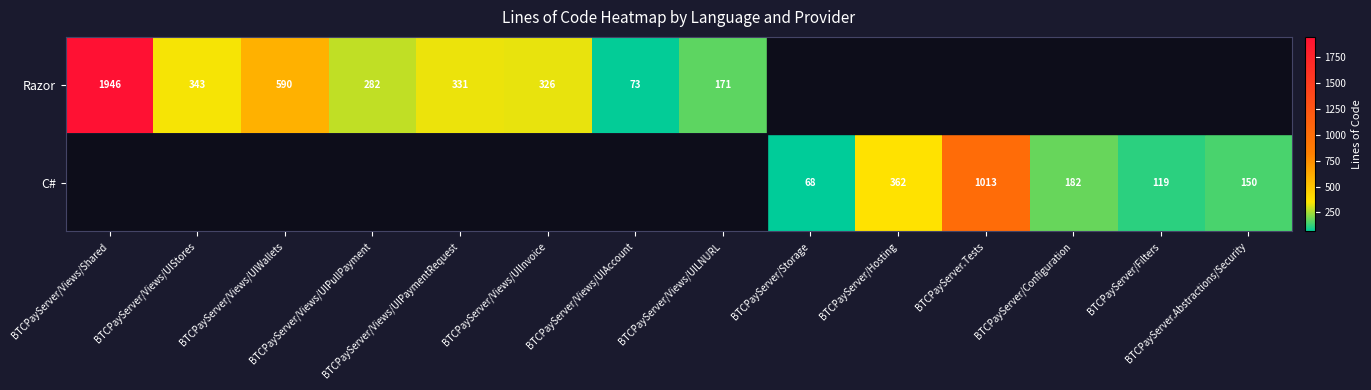

What is the spread (max minus min) of values at BTCPayServer/Storage?

68